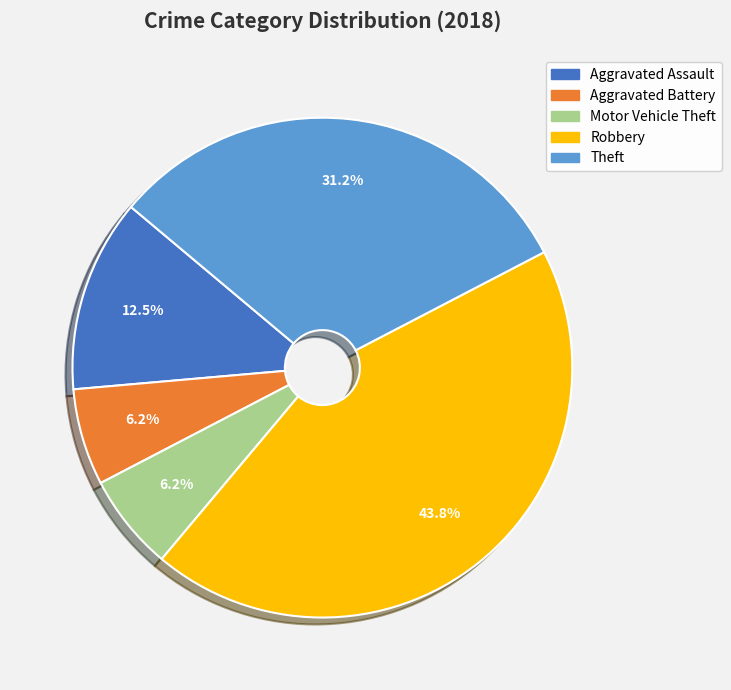

Is there any slice that represents more than half of the pie?

No